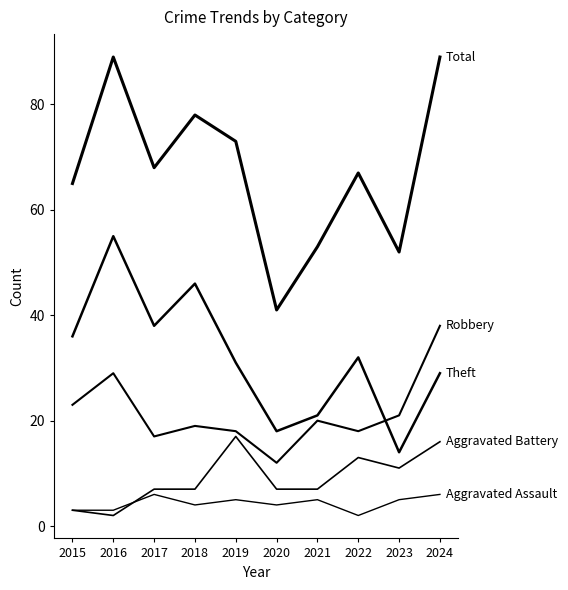

How many lines are shown in the chart?

5